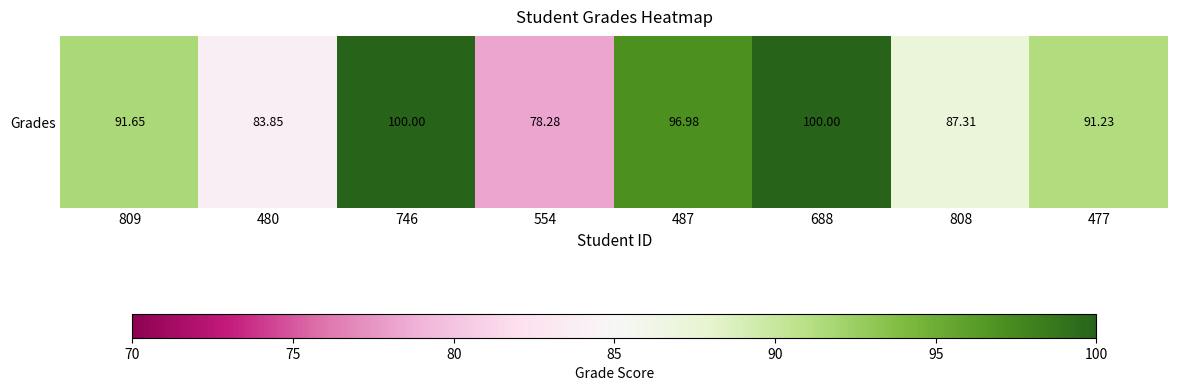

True or false: the data shows 54.3 at 808.

False